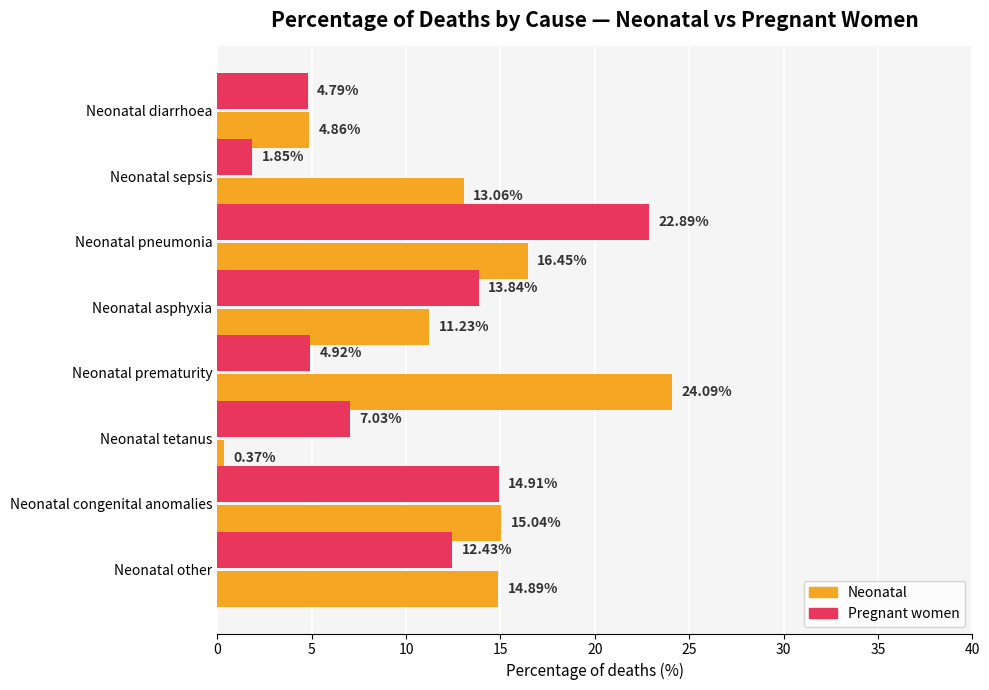

Which series has the largest range (max minus min)?

Neonatal